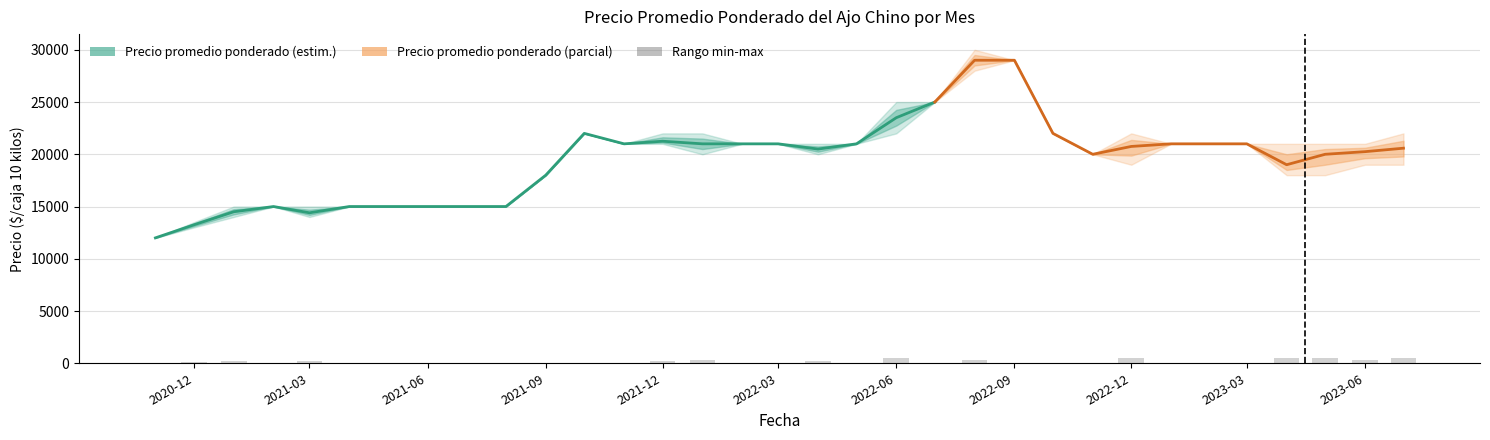

How many distinct data groups are displayed?

3